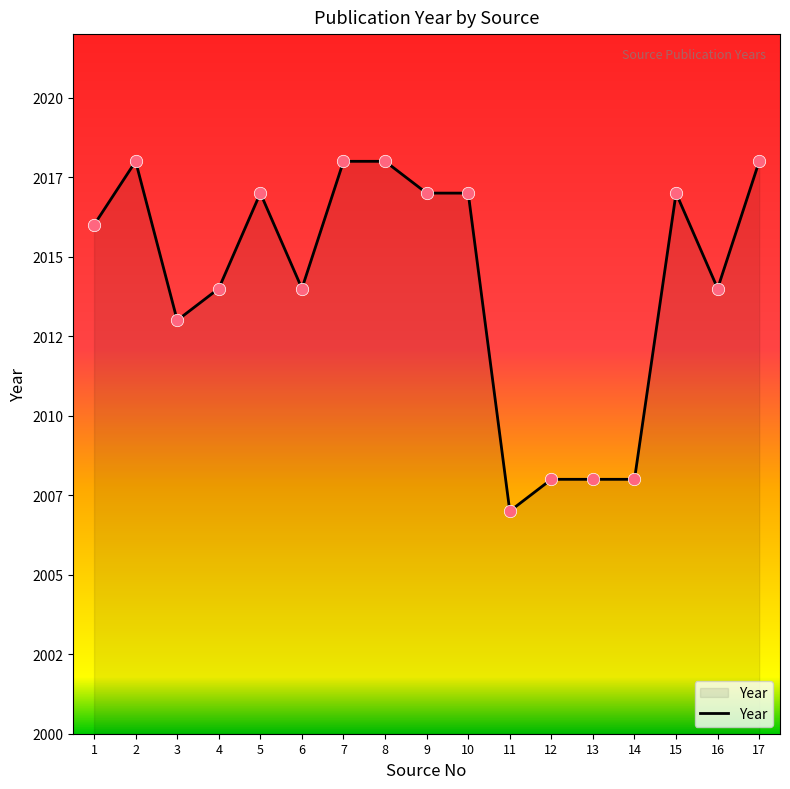

Which has a higher value, 4 or 11?

4